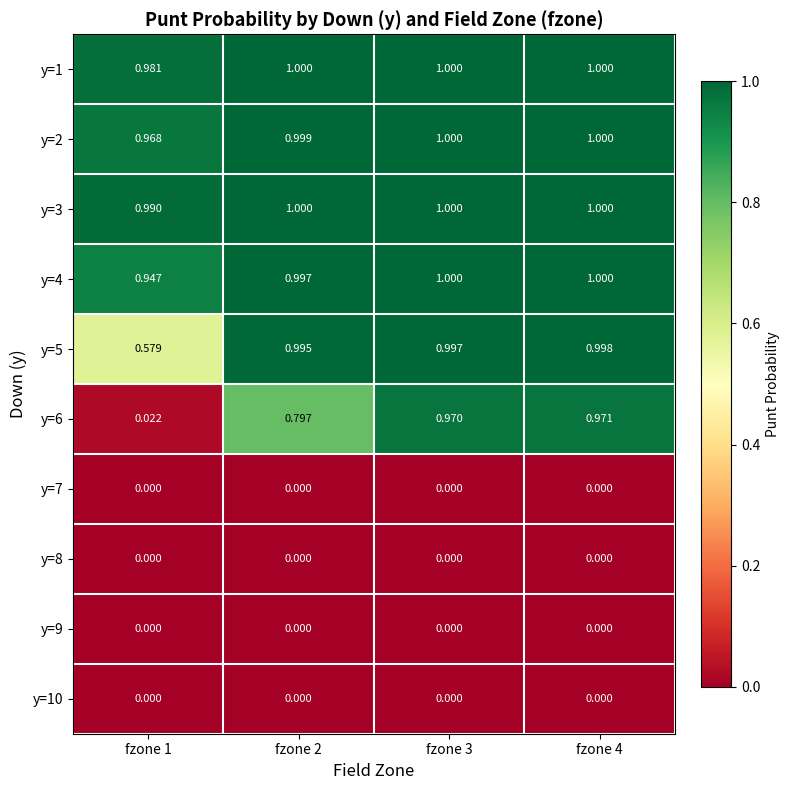

Rank the series at fzone 1 from highest to lowest value.

y=3, y=1, y=2, y=4, y=5, y=6, y=7, y=8, y=9, y=10